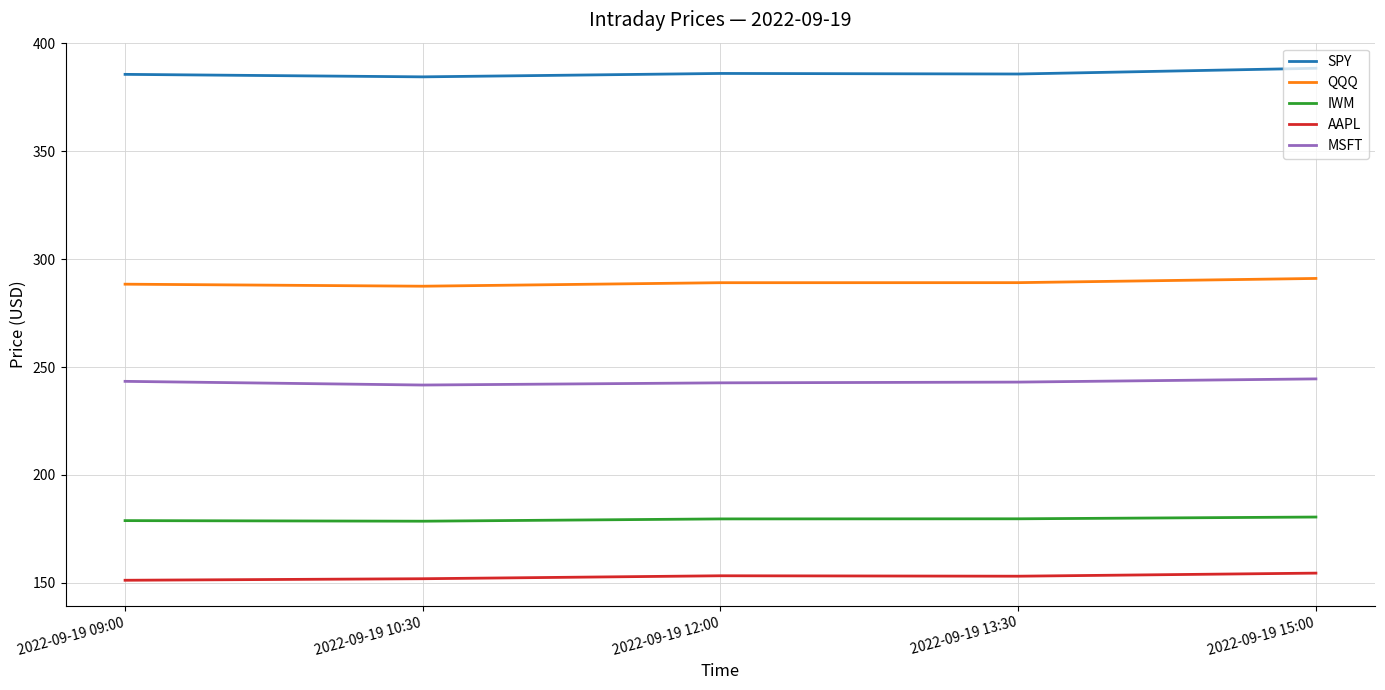

What are all the series names shown in the legend?

SPY, QQQ, IWM, AAPL, MSFT